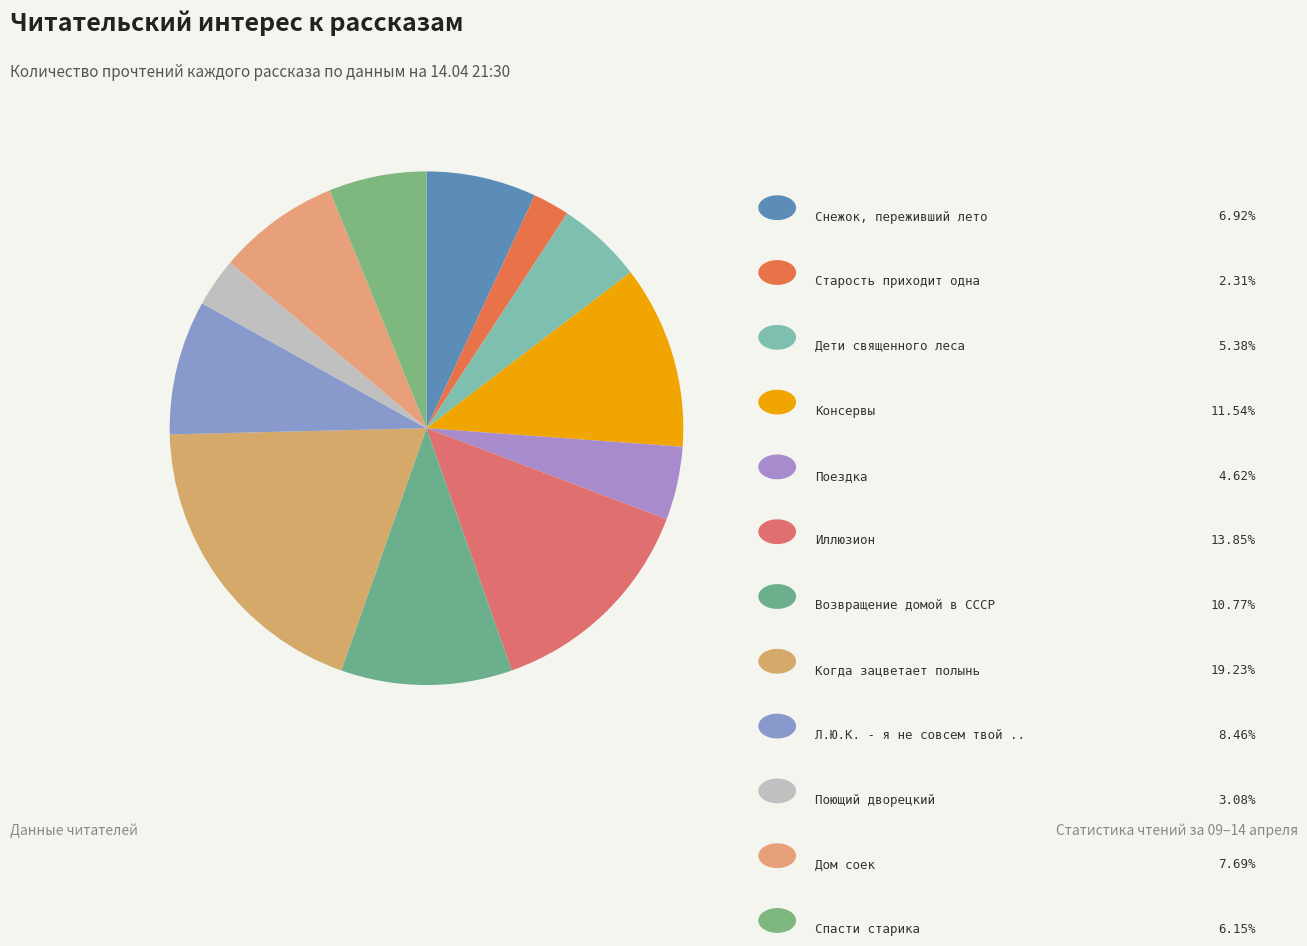

What is the smallest slice in the pie chart?

Старость приходит одна